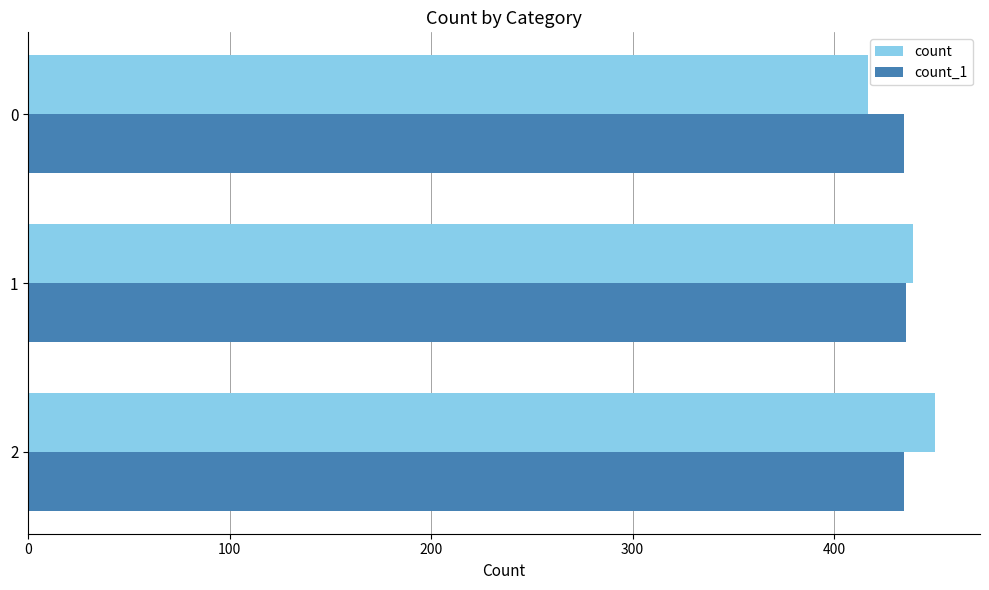

Which series has the largest range (max minus min)?

count